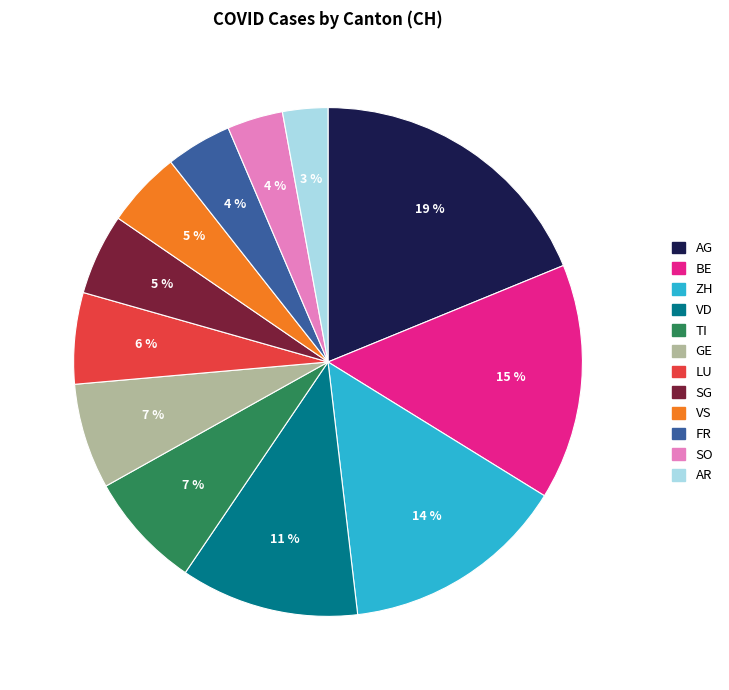

Which slice is the largest?

AG